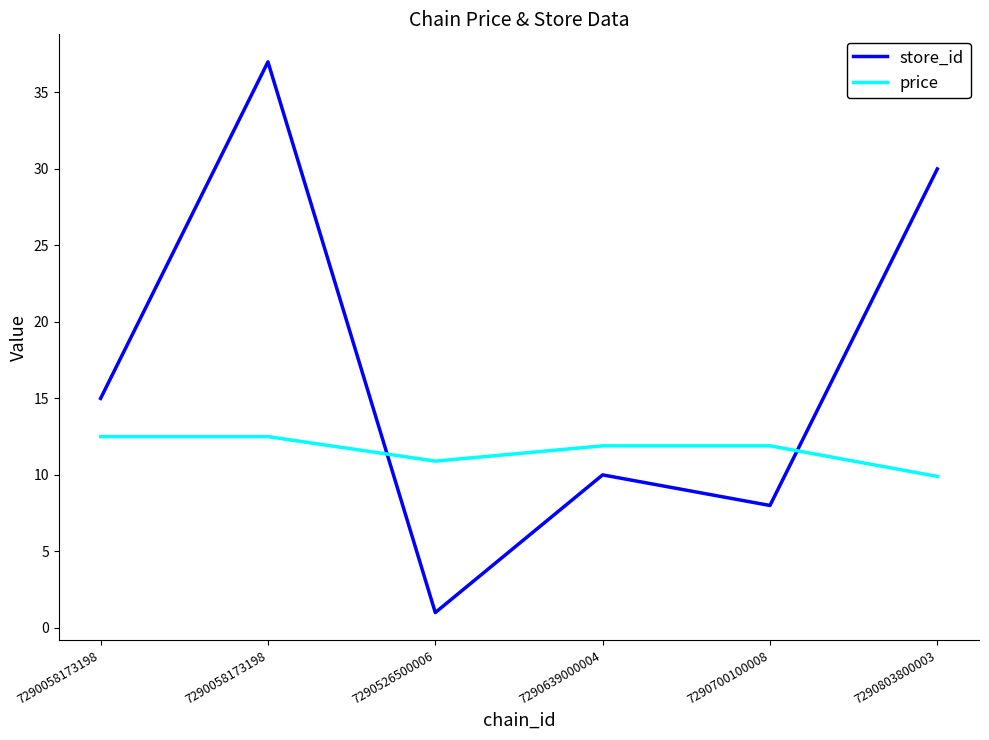

The store_id series shows 17.9 at 7290639000004. True or false?

False